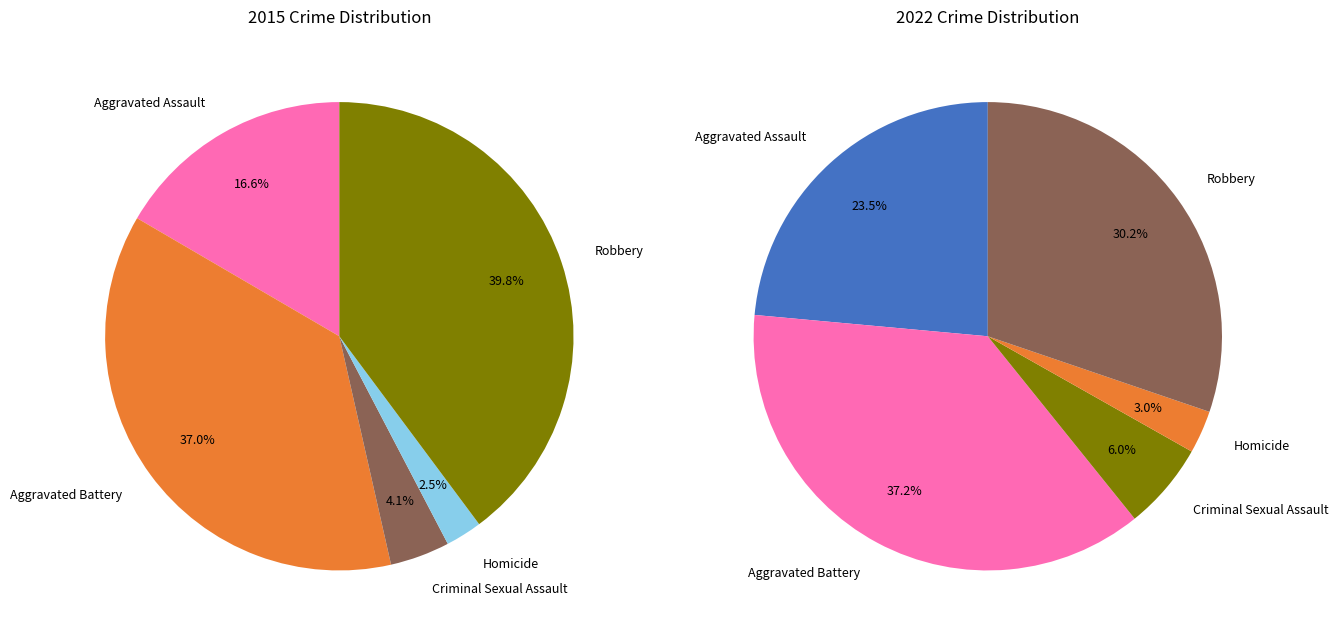

To the nearest percent, what is the average slice percentage?

20%